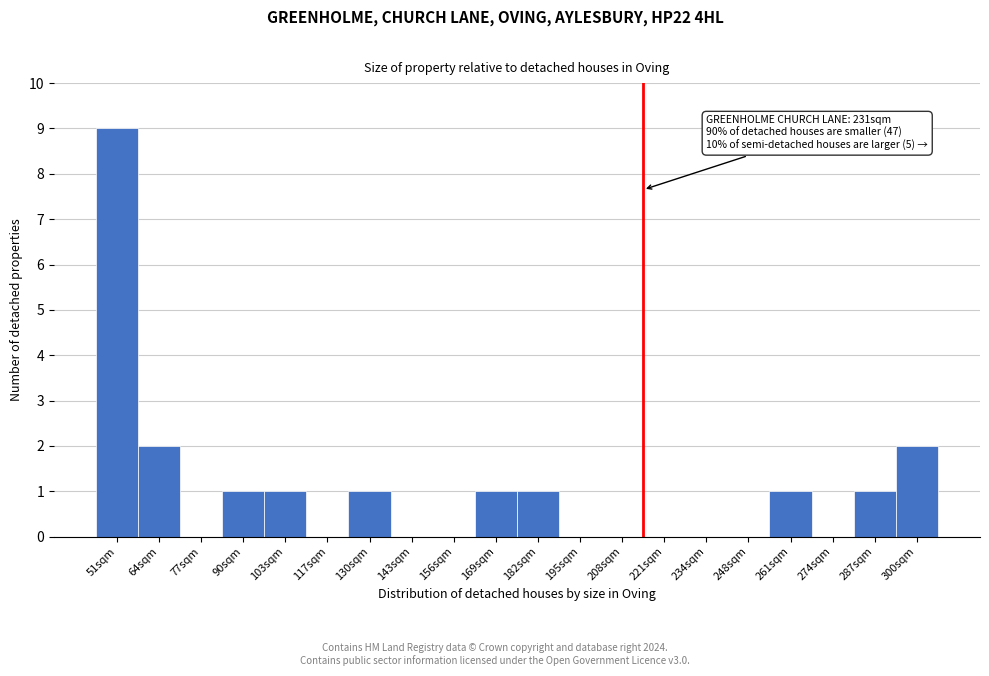

Reading right to left, list all the values displayed in this chart.

300sqm=2	287sqm=1	274sqm=0	261sqm=1	248sqm=0	234sqm=0	221sqm=0	208sqm=0	195sqm=0	182sqm=1	169sqm=1	156sqm=0	143sqm=0	130sqm=1	117sqm=0	103sqm=1	90sqm=1	77sqm=0	64sqm=2	51sqm=9